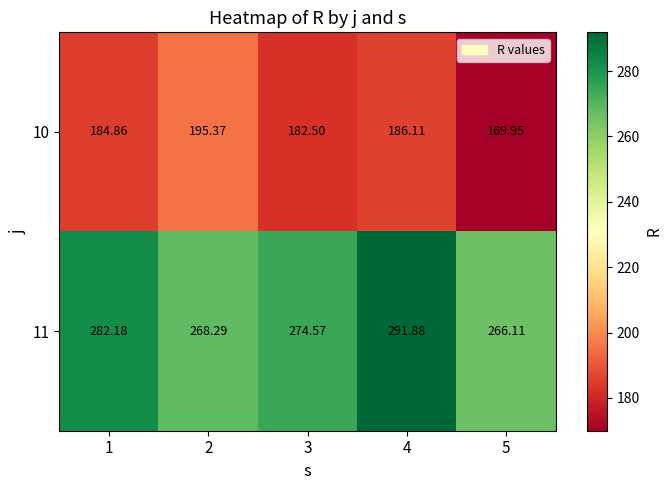

Is the value of 10 at 2 greater than the value of 11 at 5?

No